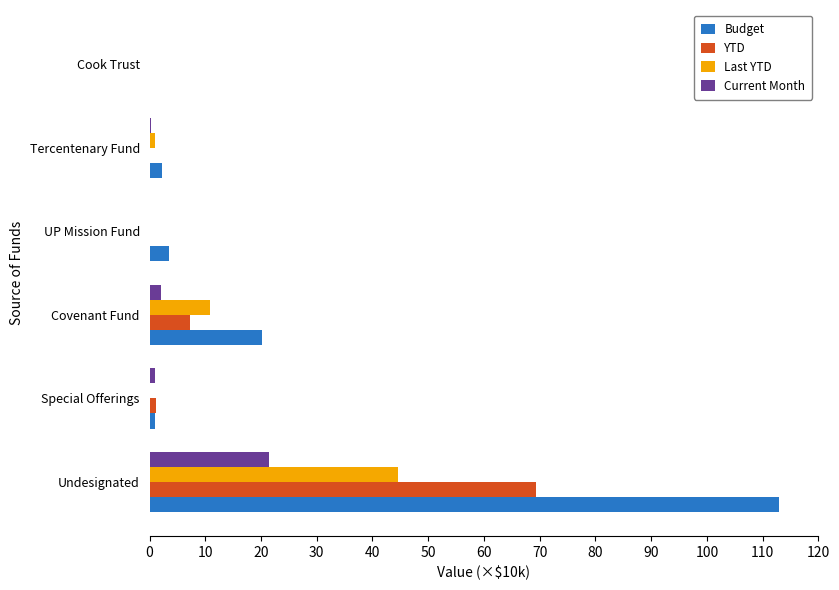

True or false: YTD has a value of -42.3 at Cook Trust.

False